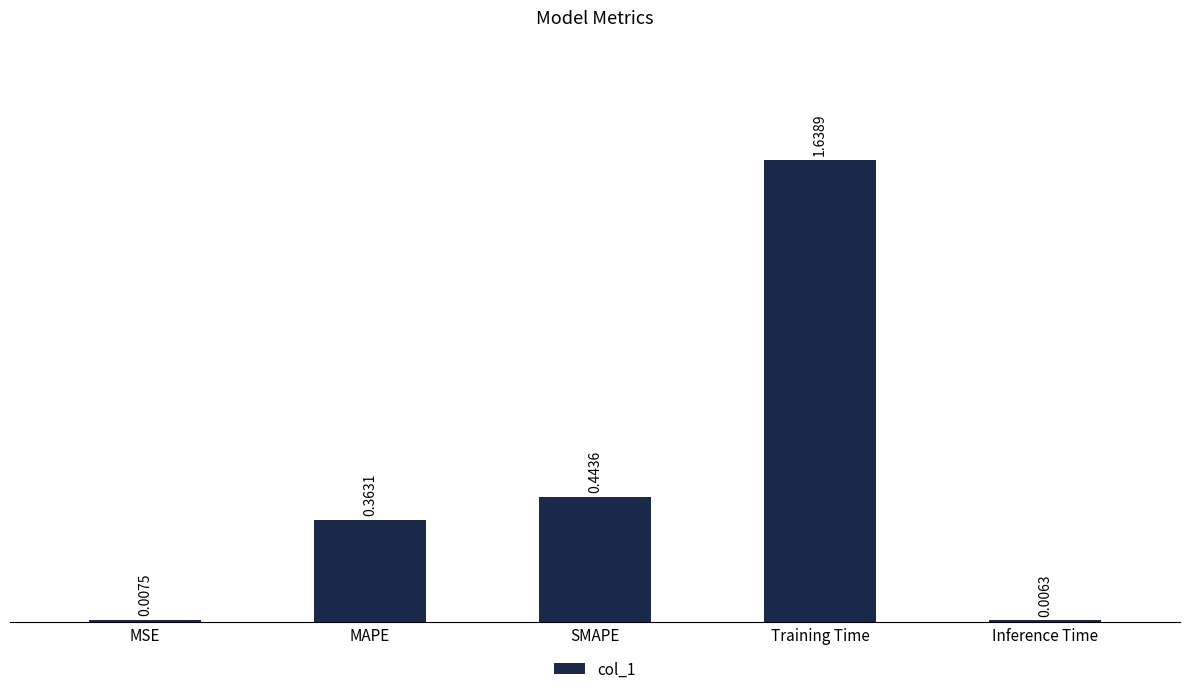

What is the sum of all values?

2.5